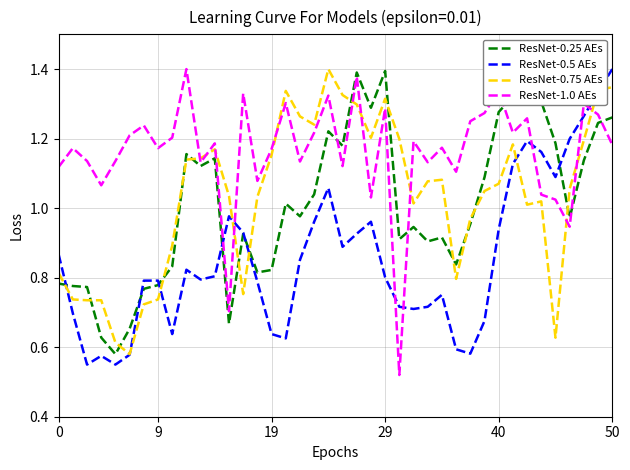

Is this an area chart (filled region under the line)?

No